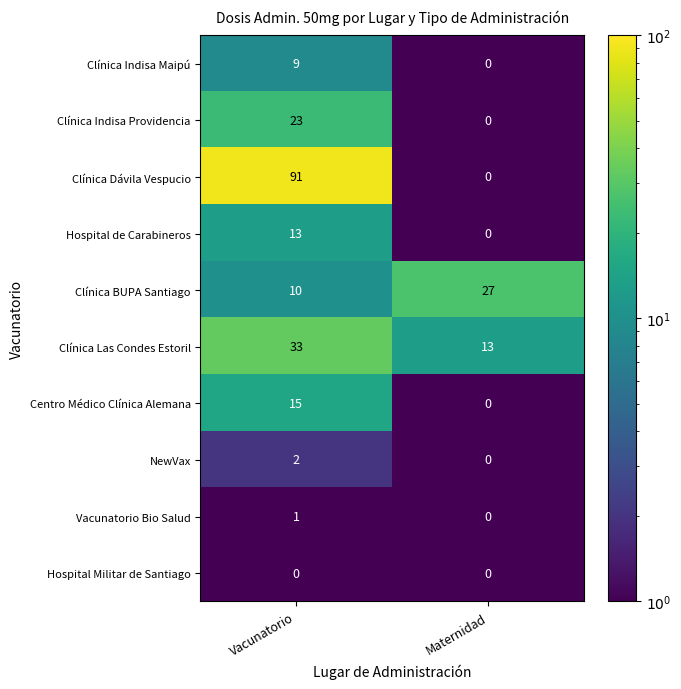

True or false: Hospital Militar de Santiago has a value of 0 at Maternidad.

True